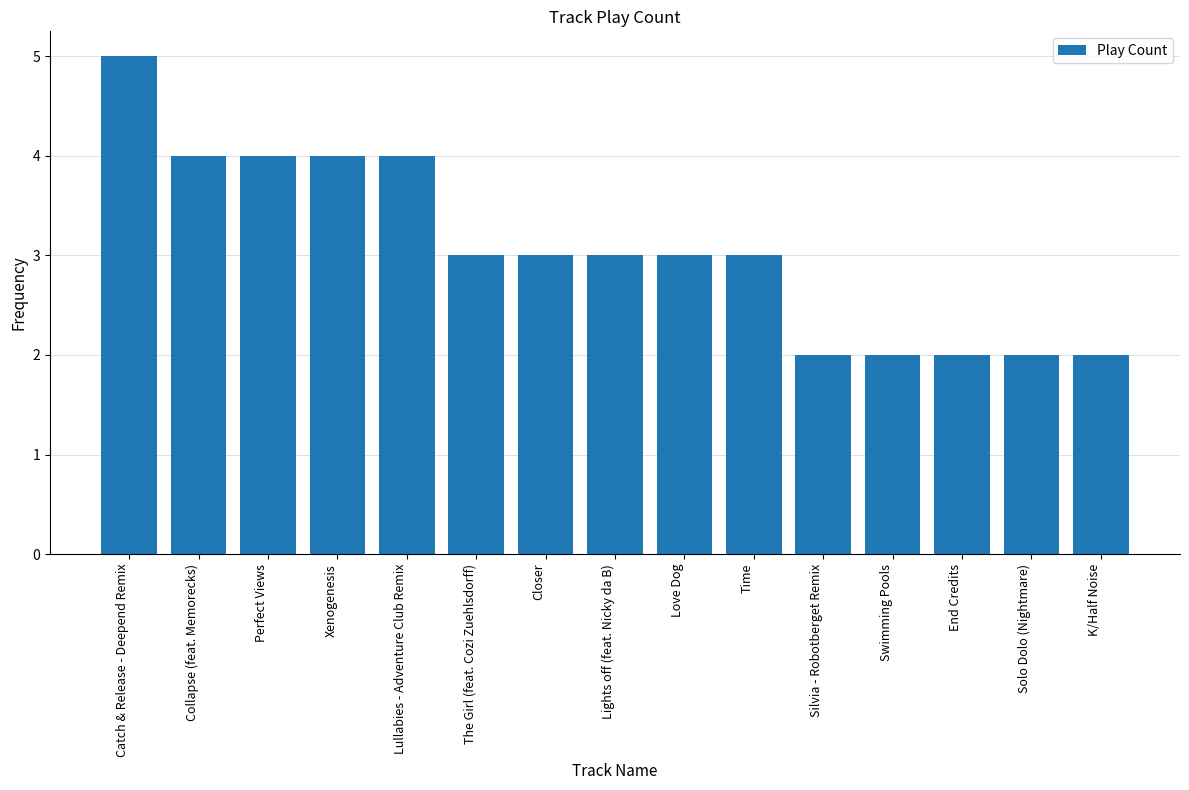

What is the difference between the second highest and second lowest values?

2